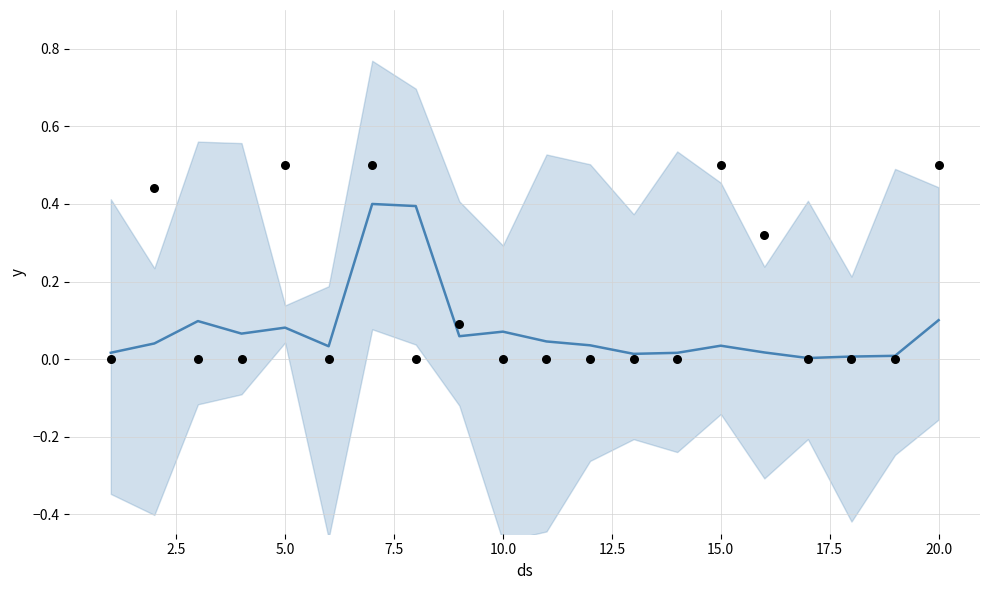

Is the value of mean at 2.5 greater than the value of observations at 22.5?

Yes